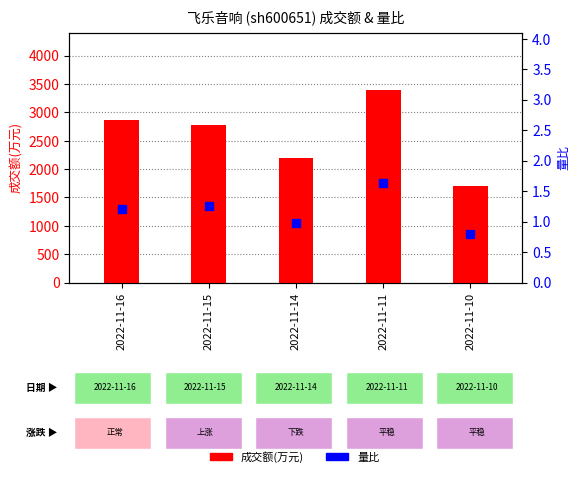

Which series contains the highest Y value?

成交额(万元)